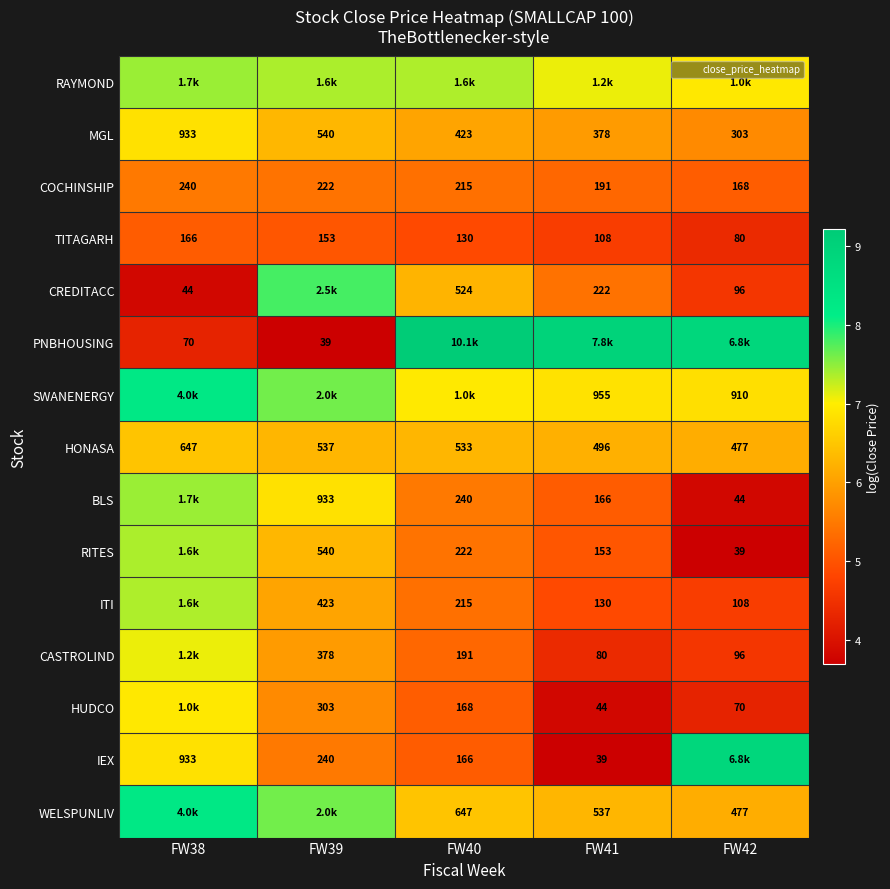

What is the total value across all series at FW39?

93.4